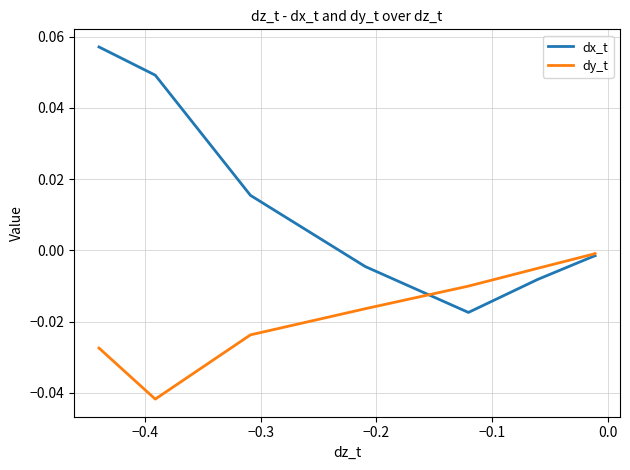

True or false: dx_t and dy_t intersect in this chart.

True